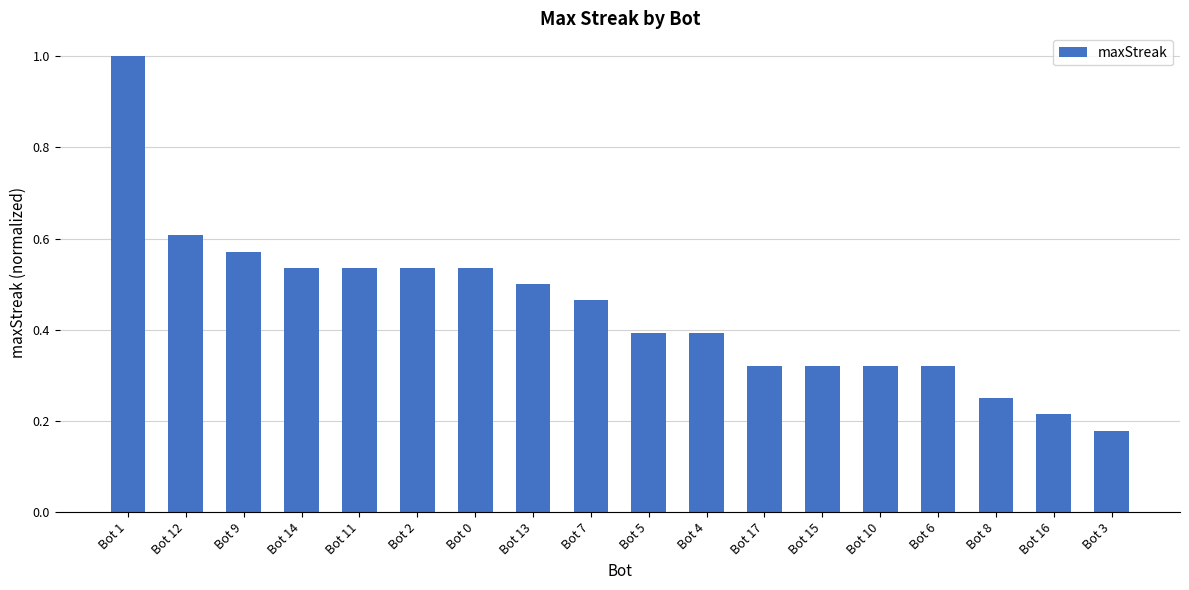

True or false: the data shows 0.3 at Bot 2.

False